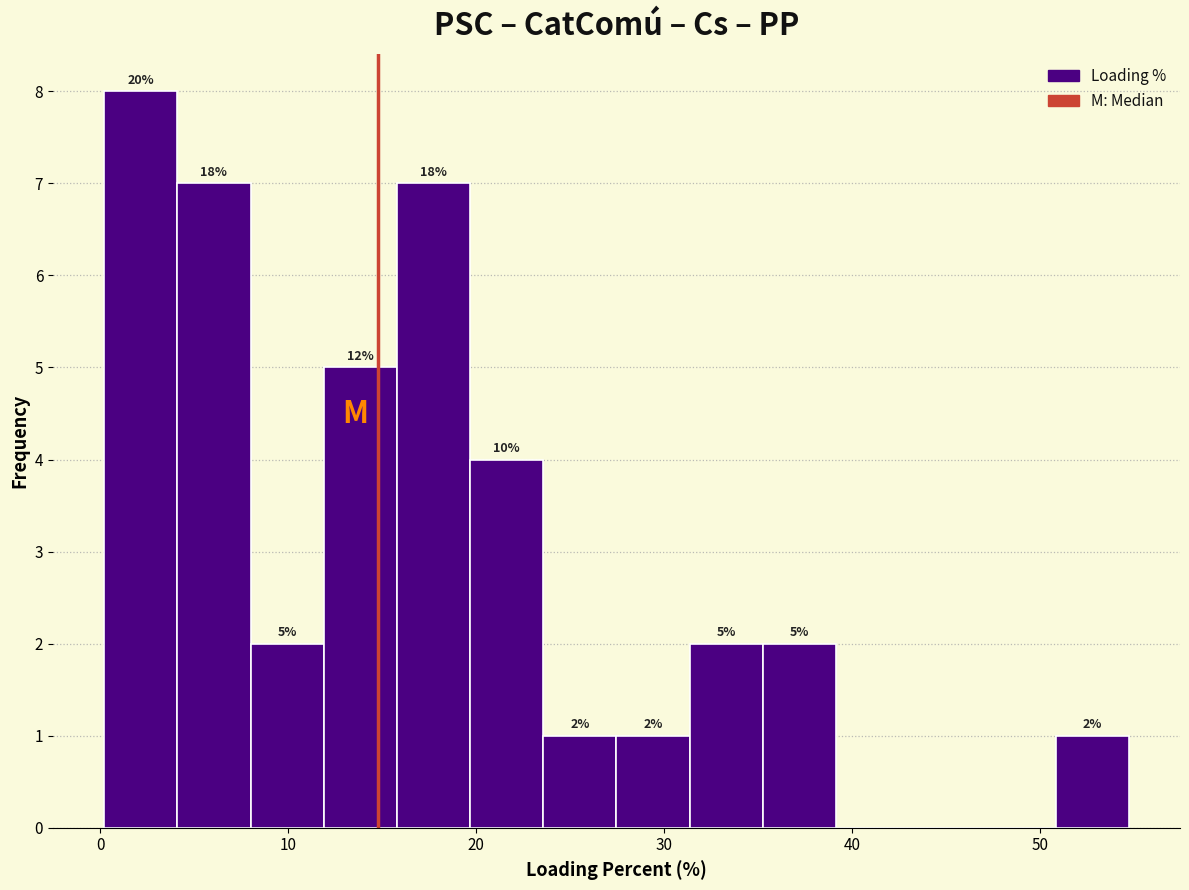

Around what value on the x-axis is the tallest bar? Give the approximate position of its centre, as read against the axis.

2